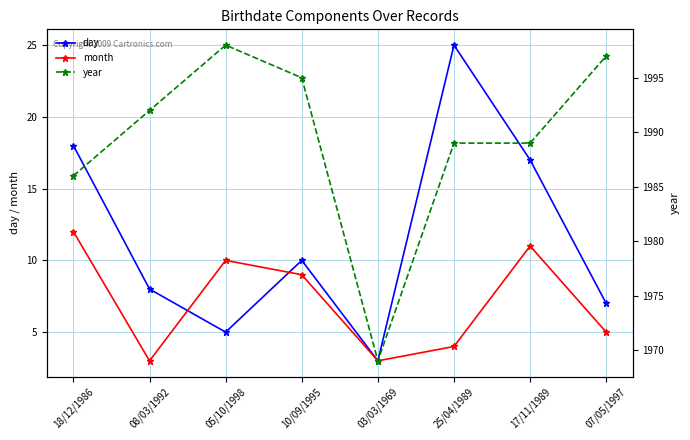

True or false: year and month intersect in this chart.

False